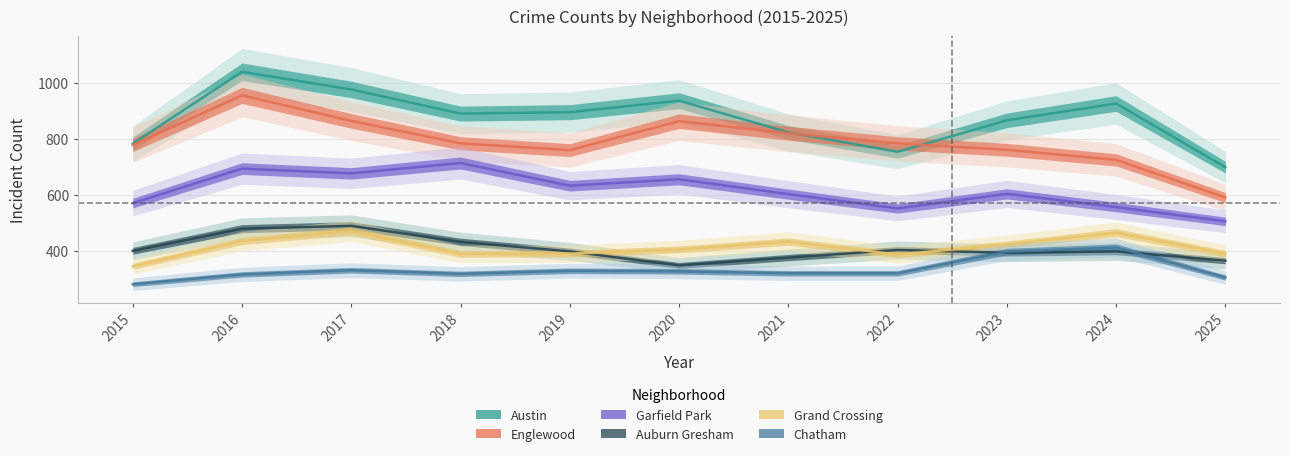

What is the value of the Chatham point at the 7th from the left?

321